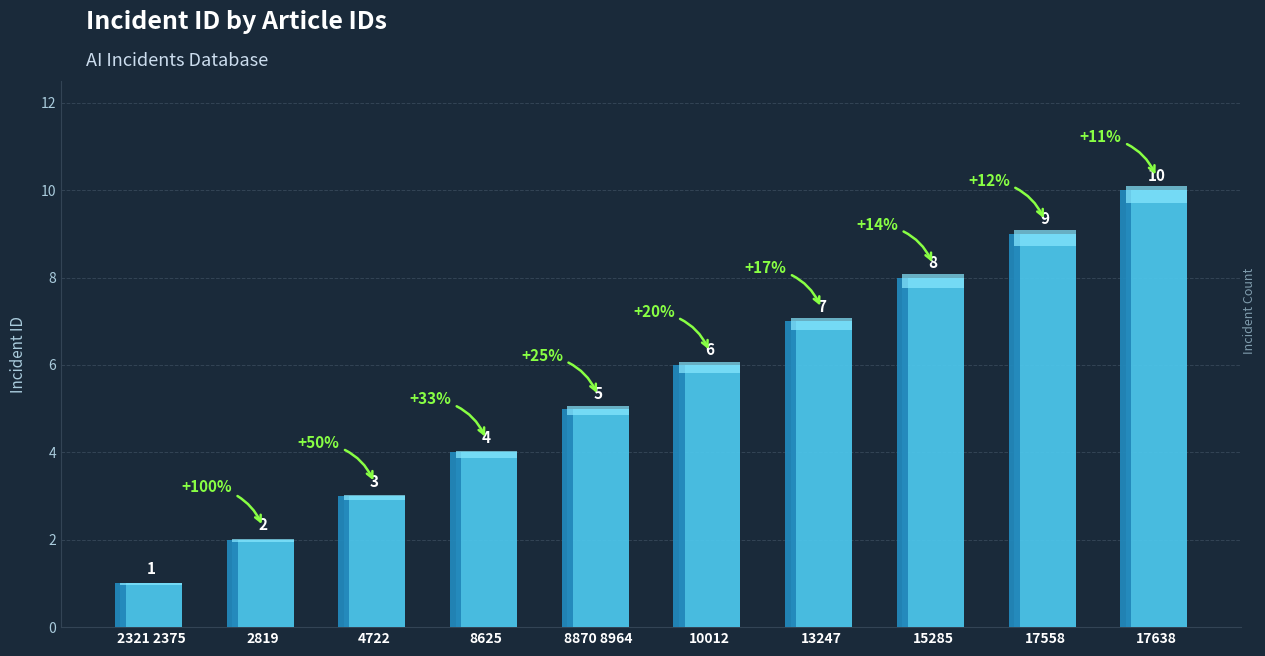

Does the chart contain any negative values?

No